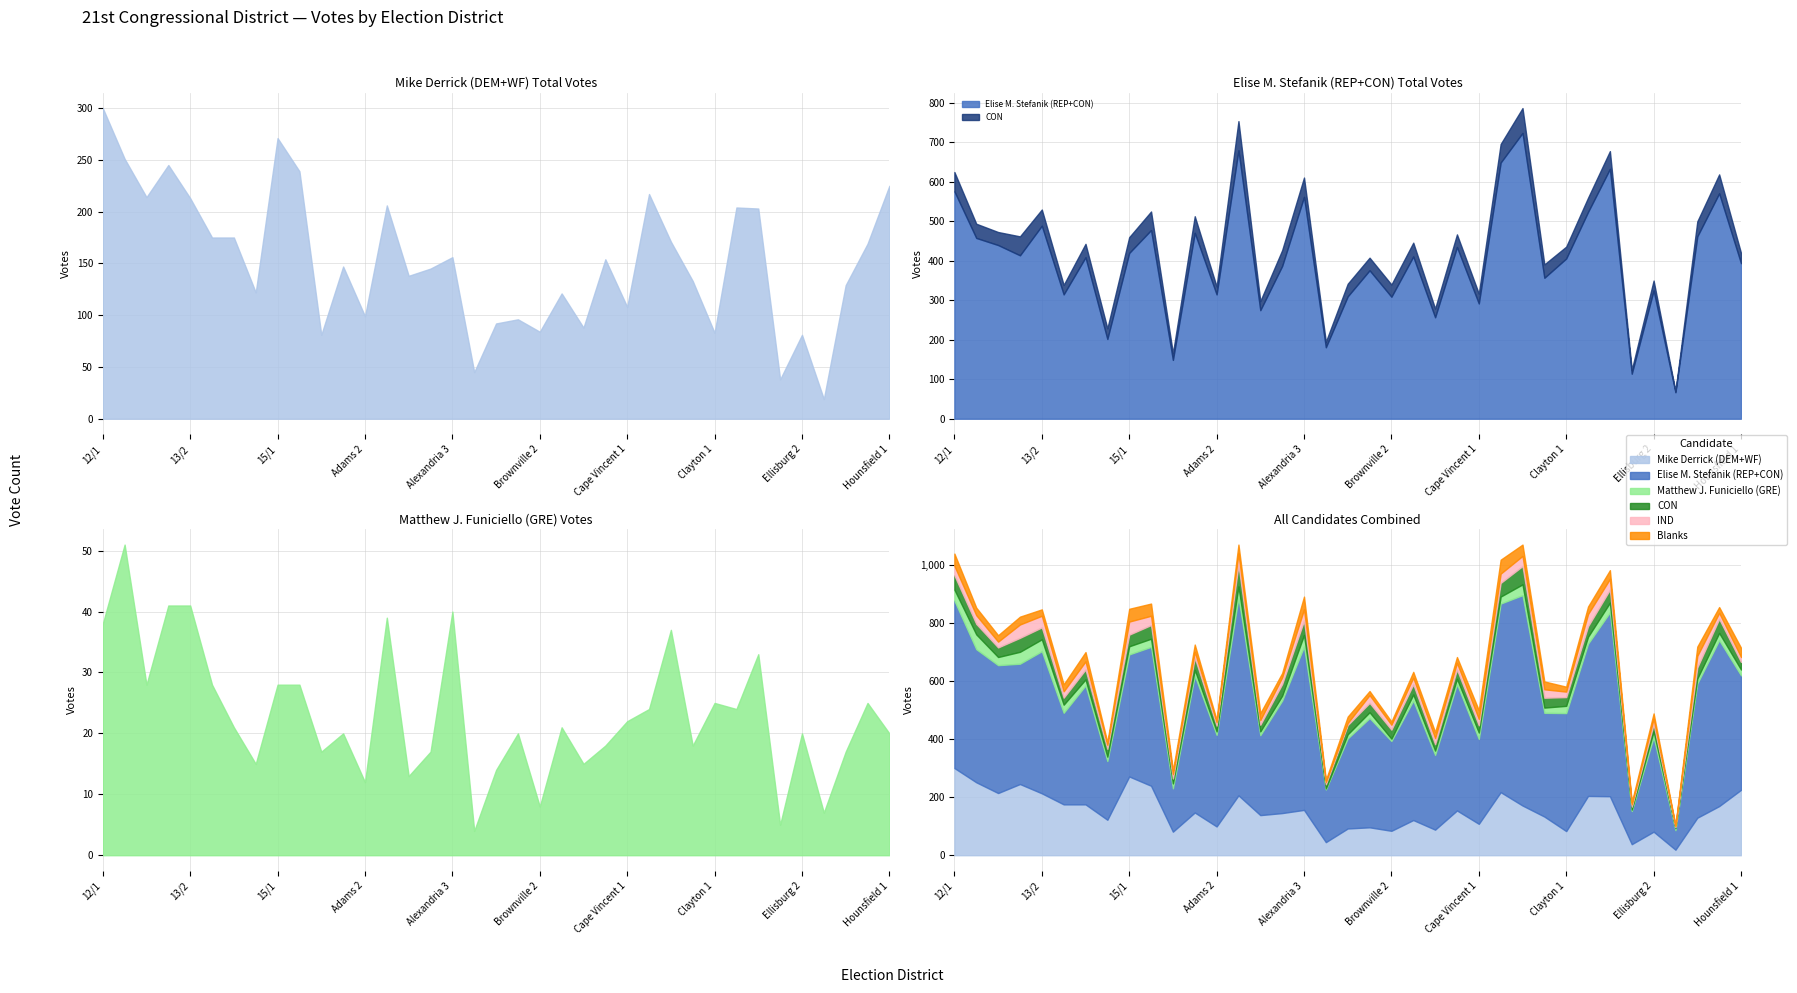

Reading left to right, list all the values displayed in this chart.

Mike Derrick (DEM+WF): 300	251	214	245	213	175	175	122	271	239	81	147	99	206	138	145	156	45	92	96	84	121	88	154	108	217	171	133	83	204	203	38	81	19	129	169	225
Elise M. Stefanik (REP+CON): 576	458	440	414	489	315	409	202	420	478	149	471	315	680	275	387	562	181	310	376	309	411	257	435	292	649	724	357	406	524	633	114	325	67	462	571	394
Matthew J. Funiciello (GRE): 38	51	28	41	41	28	21	15	28	28	17	20	12	39	13	17	40	4	14	20	8	21	15	18	22	24	37	18	25	24	33	5	20	7	17	25	20
CON: 49	36	33	48	41	24	34	27	40	47	17	42	20	74	23	40	49	14	32	32	31	35	22	32	25	47	63	34	30	36	45	10	25	3	38	48	26
IND: 33	30	20	46	40	22	28	14	45	32	15	20	12	39	16	23	39	8	7	27	17	23	21	23	22	32	35	29	19	42	37	8	18	5	40	21	17
Blanks: 42	26	22	27	22	24	32	9	44	42	13	25	8	31	24	15	44	7	22	14	11	20	21	20	30	48	39	27	17	26	30	7	19	2	32	20	32